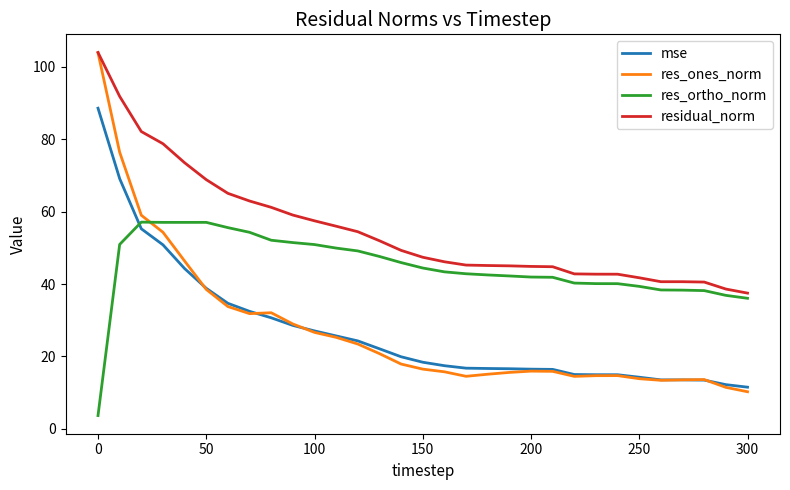

What is the highest value of the residual_norm series?

103.9